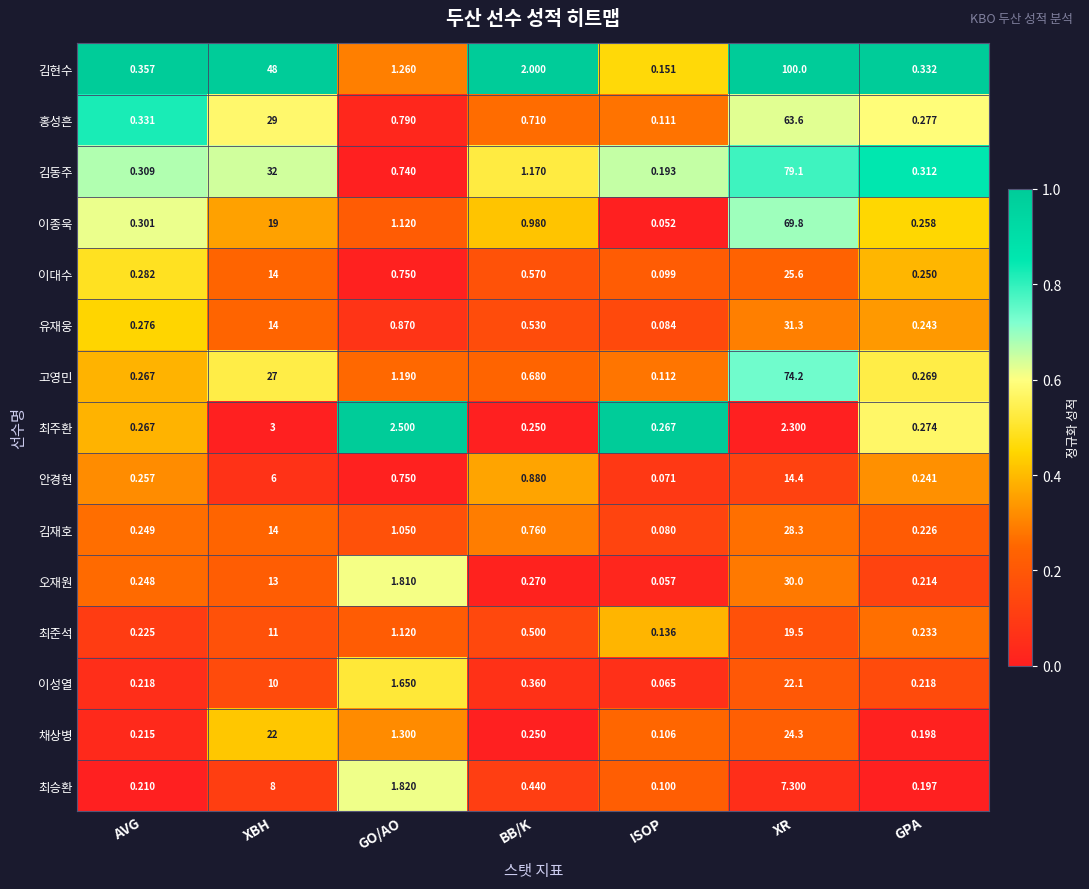

Rank the series by their maximum value, from highest to lowest.

김현수, 김동주, 고영민, 이종욱, 홍성흔, 유재웅, 오재원, 김재호, 이대수, 채상병, 이성열, 최준석, 안경현, 최승환, 최주환